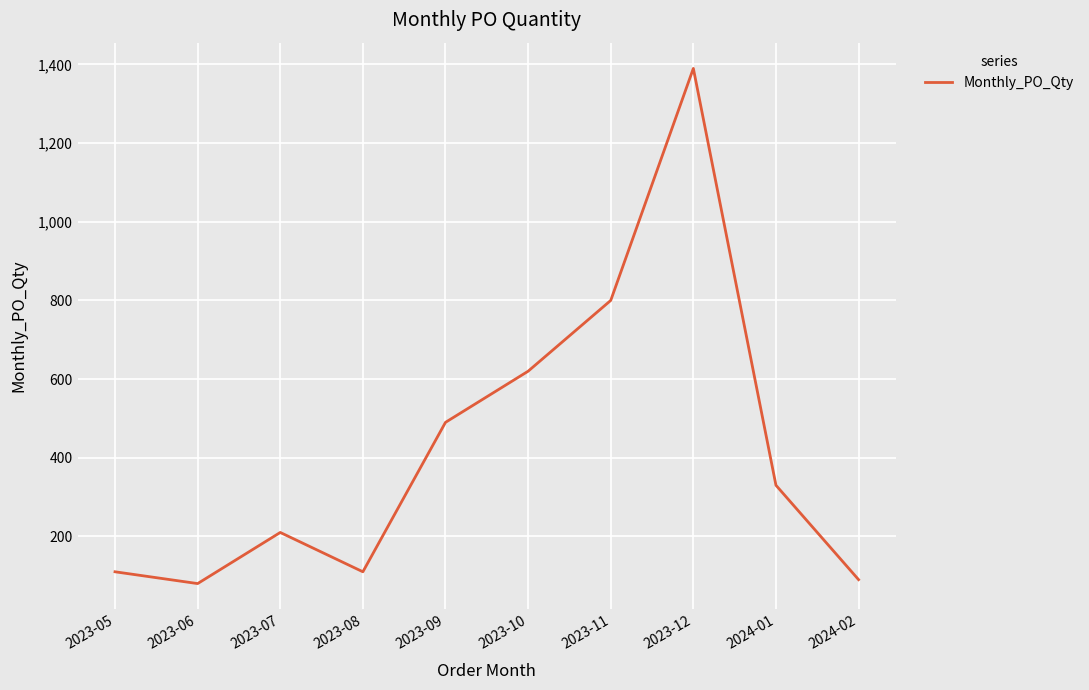

What is the sum of all values?

4230